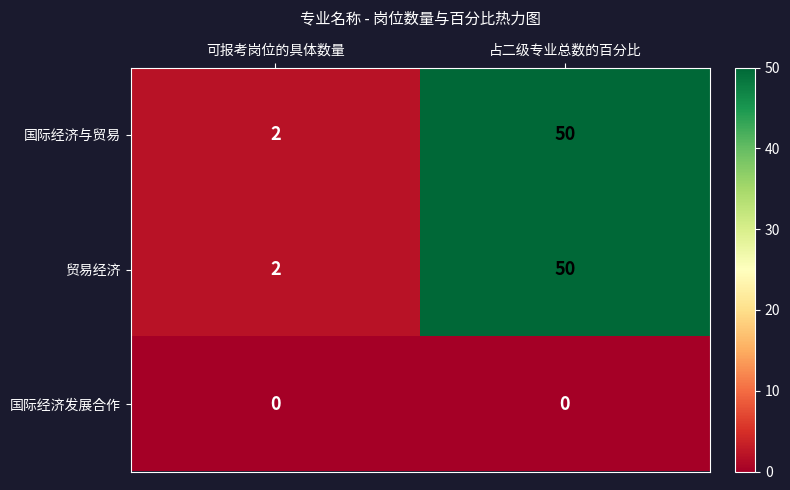

At which category is the sum across all series the highest?

占二级专业总数的百分比